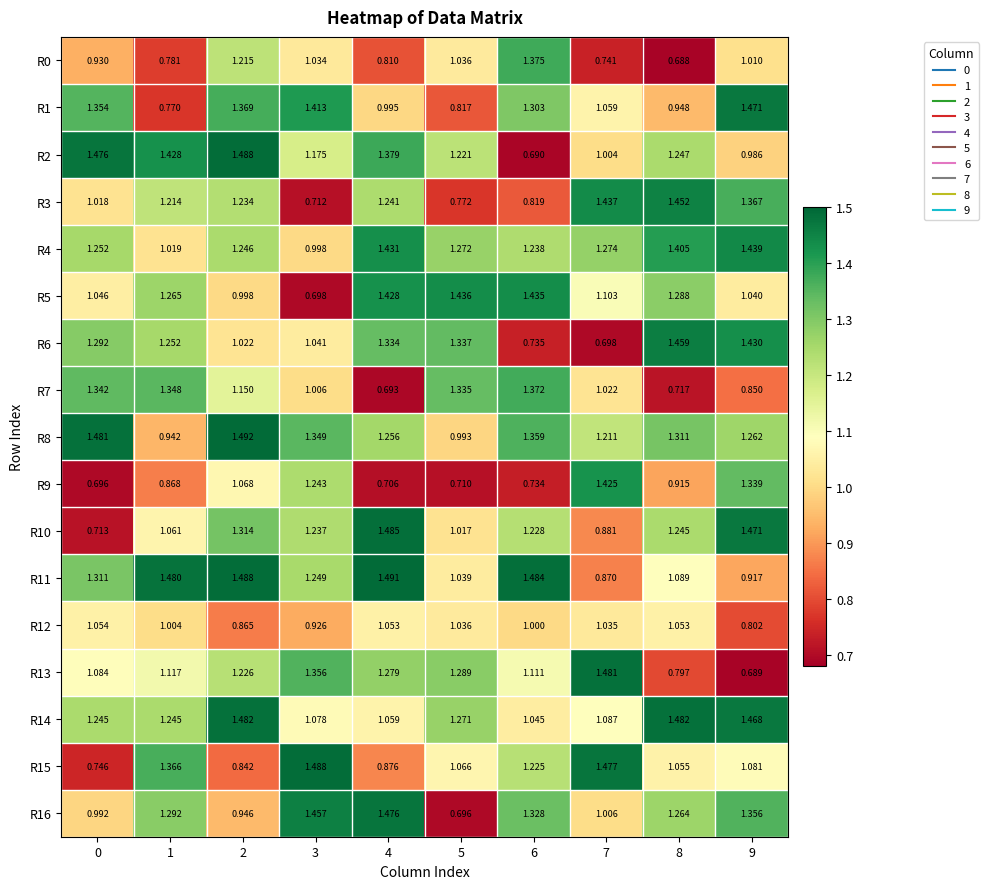

What is the total value across all series at 8?

19.4